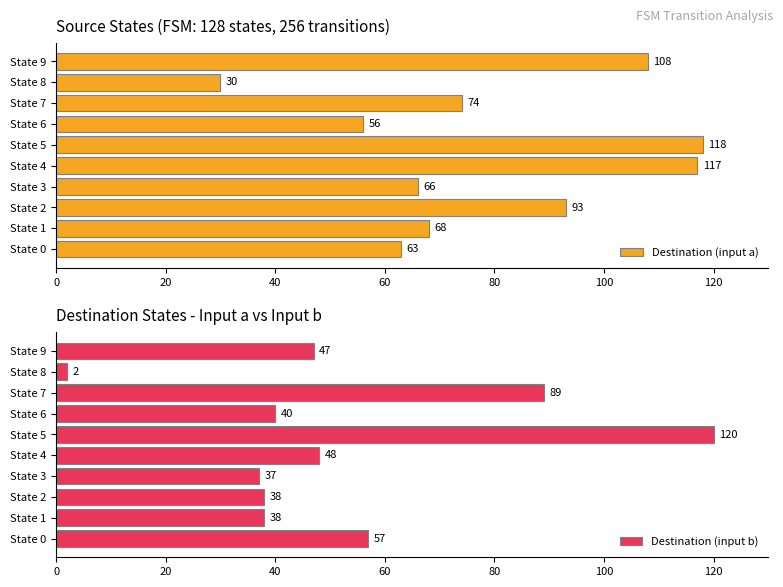

Where is Destination (input a) nearest to the value 74?

State 7